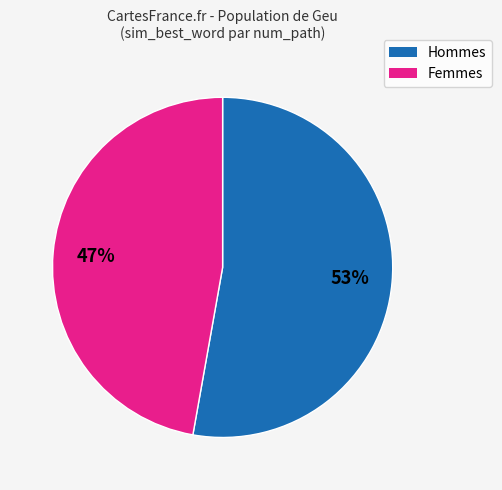

To the nearest percent, what is the difference between the largest and smallest slice percentages?

6%